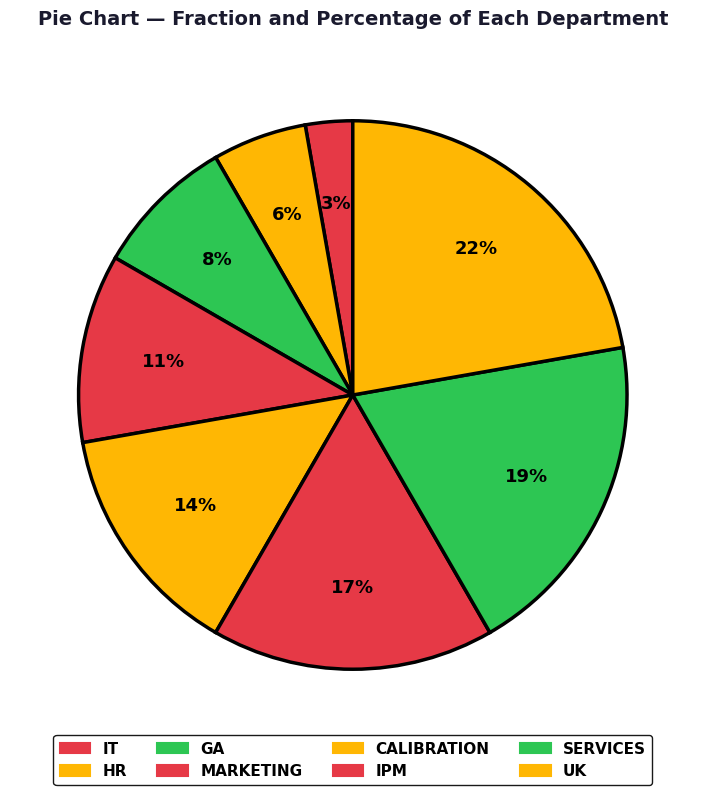

How many segments does this pie chart have?

8